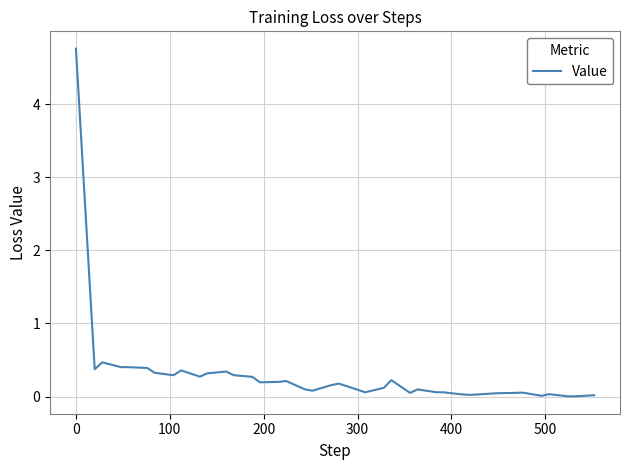

What is the difference between the maximum and minimum values?

4.8